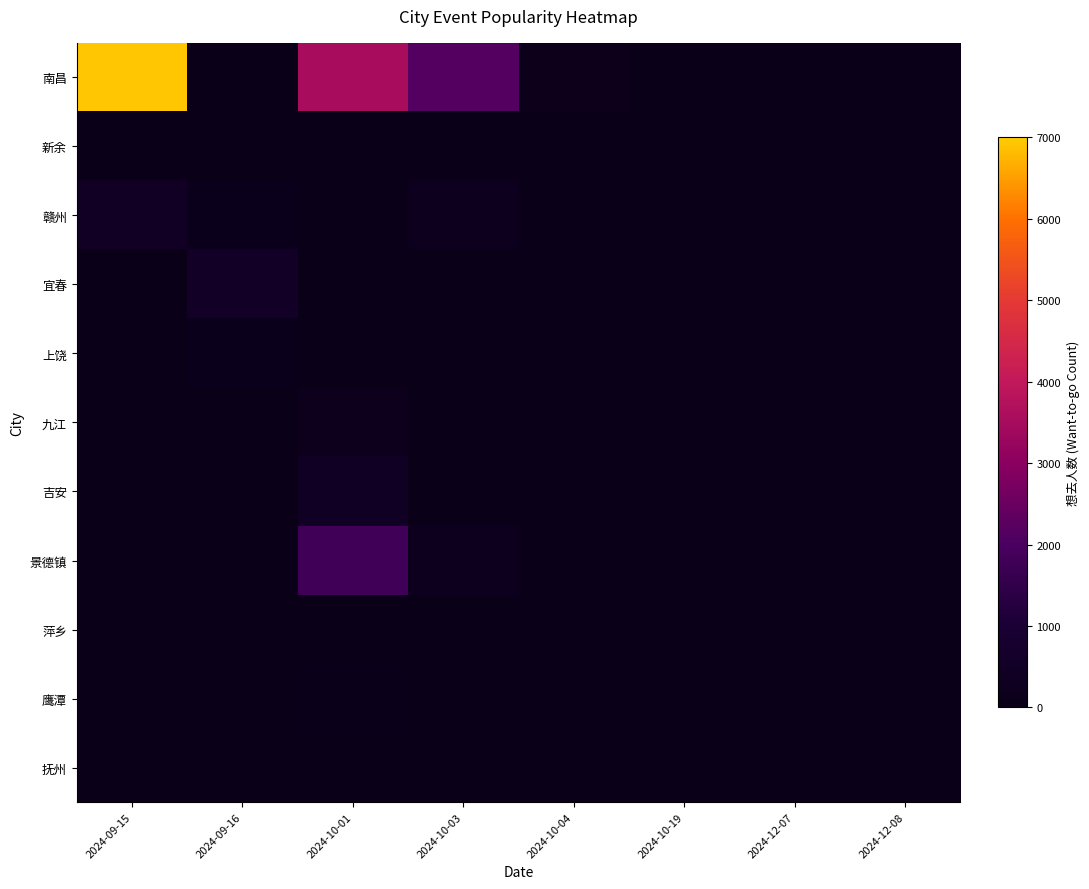

Which series has the largest range (max minus min)?

南昌